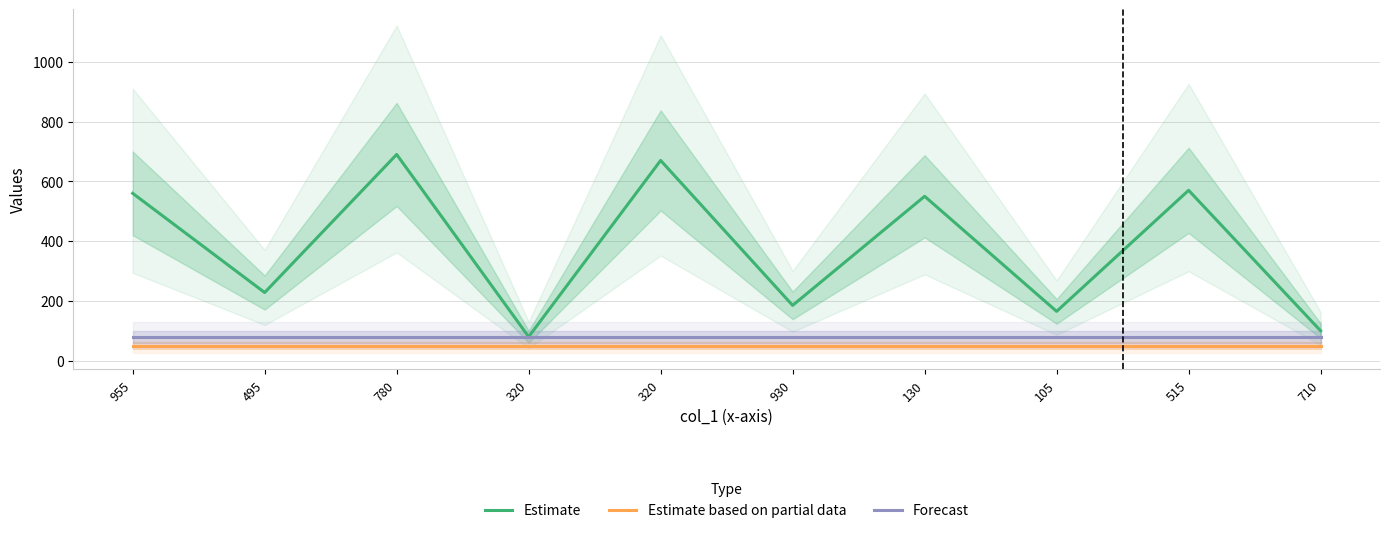

Reading left to right, list all the values displayed in this chart.

Estimate: 955=560	495=228	780=690	320=80	320=670	930=185	130=550	105=165	515=570	710=100
Estimate based on partial data: 955=50	495=50	780=50	320=50	320=50	930=50	130=50	105=50	515=50	710=50
Forecast: 955=80	495=80	780=80	320=80	320=80	930=80	130=80	105=80	515=80	710=80